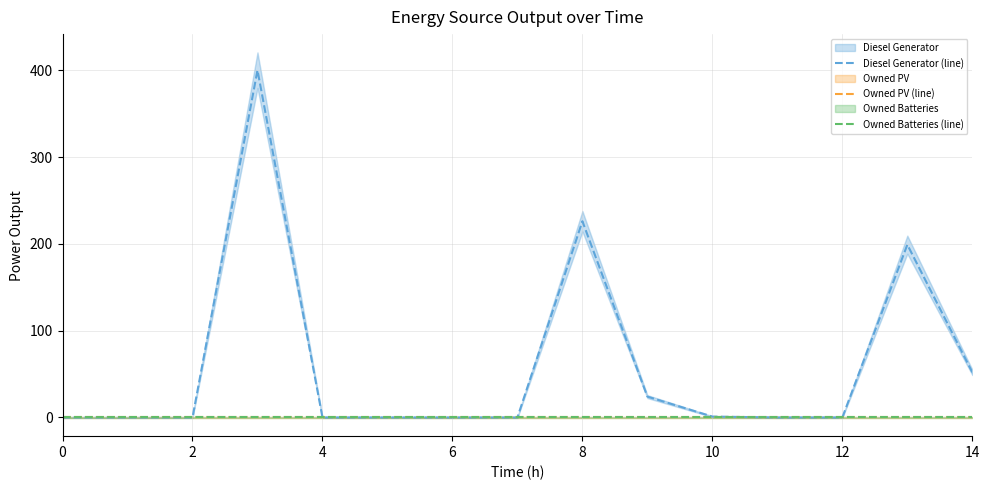

True or false: Owned PV (line) and Owned Batteries (line) cross at least once.

False